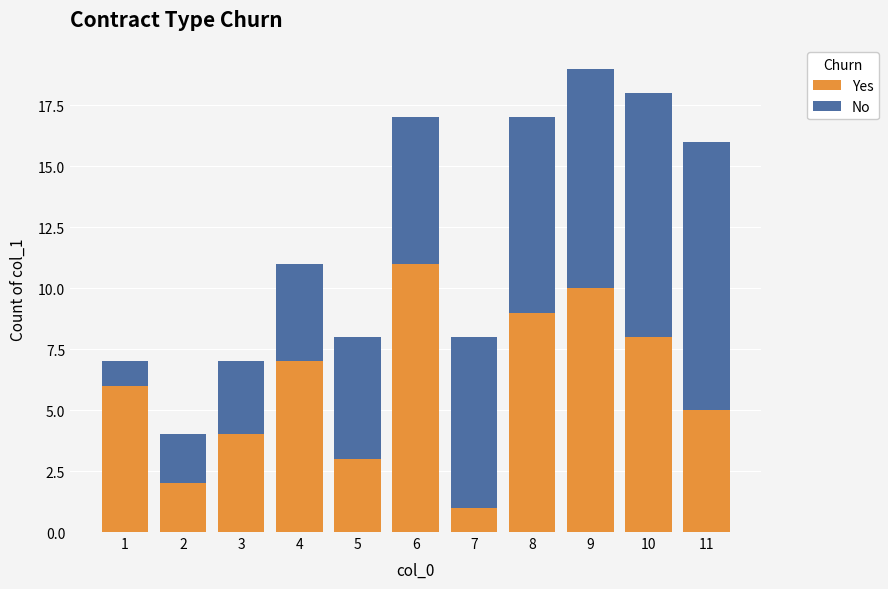

At which label does Yes reach its minimum?

7